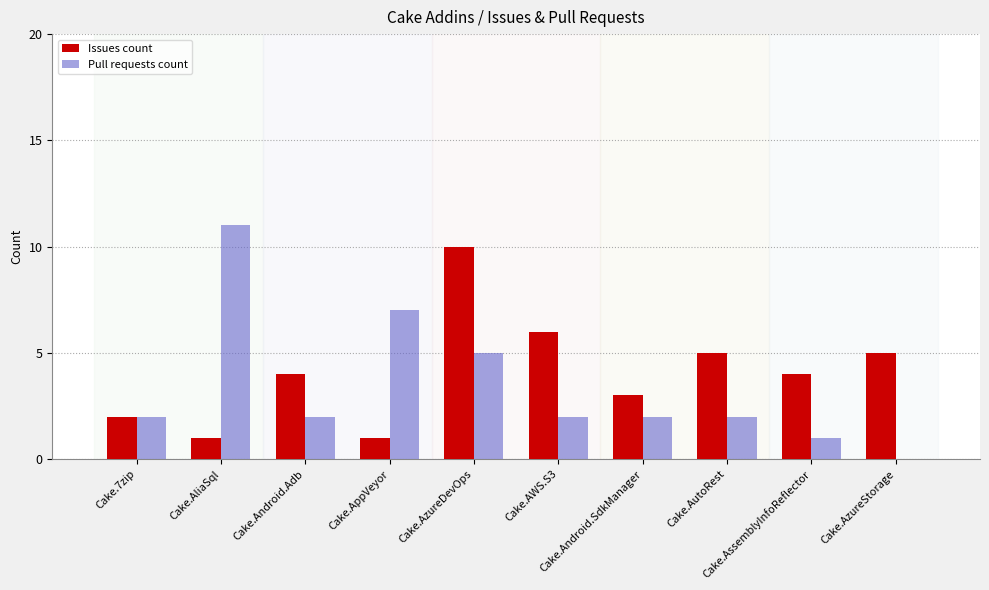

What is the maximum value shown in the chart?

11